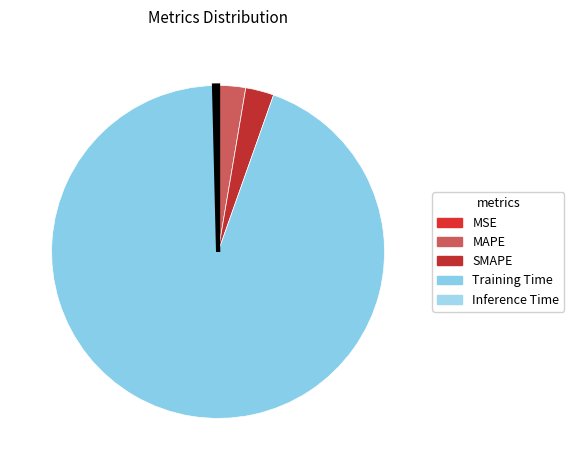

The SMAPE slice represents 11% of the pie. True or false?

False